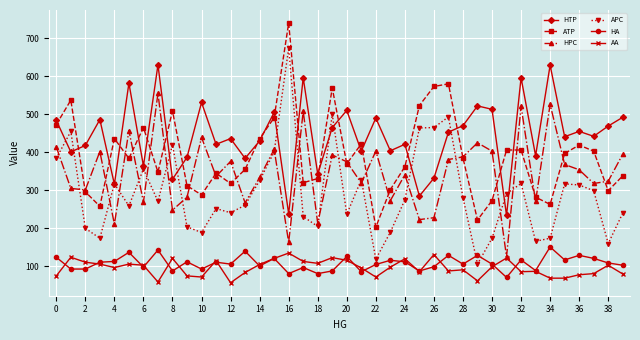

True or false: ATP has more than 2 points higher than both neighbors.

True